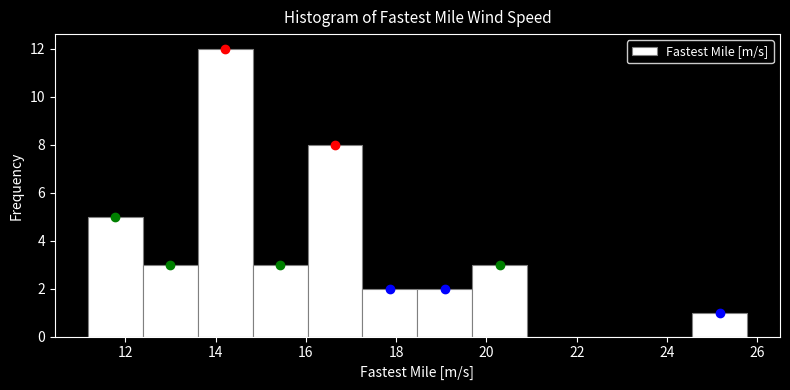

Reading left to right, list every bar in this chart as the range it spans on the x-axis followed by its height. Neither the bar edges nor the heights are printed on the chart, so give them approximately, as read against the axes.

11.2 to 12.4: 5
12.4 to 13.6: 3
13.6 to 14.8: 12
14.8 to 16.0: 3
16.0 to 17.2: 8
17.2 to 18.4: 2
18.4 to 19.6: 2
19.6 to 21.0: 3
21.0 to 22.2: 0
22.2 to 23.4: 0
23.4 to 24.6: 0
24.6 to 25.8: 1